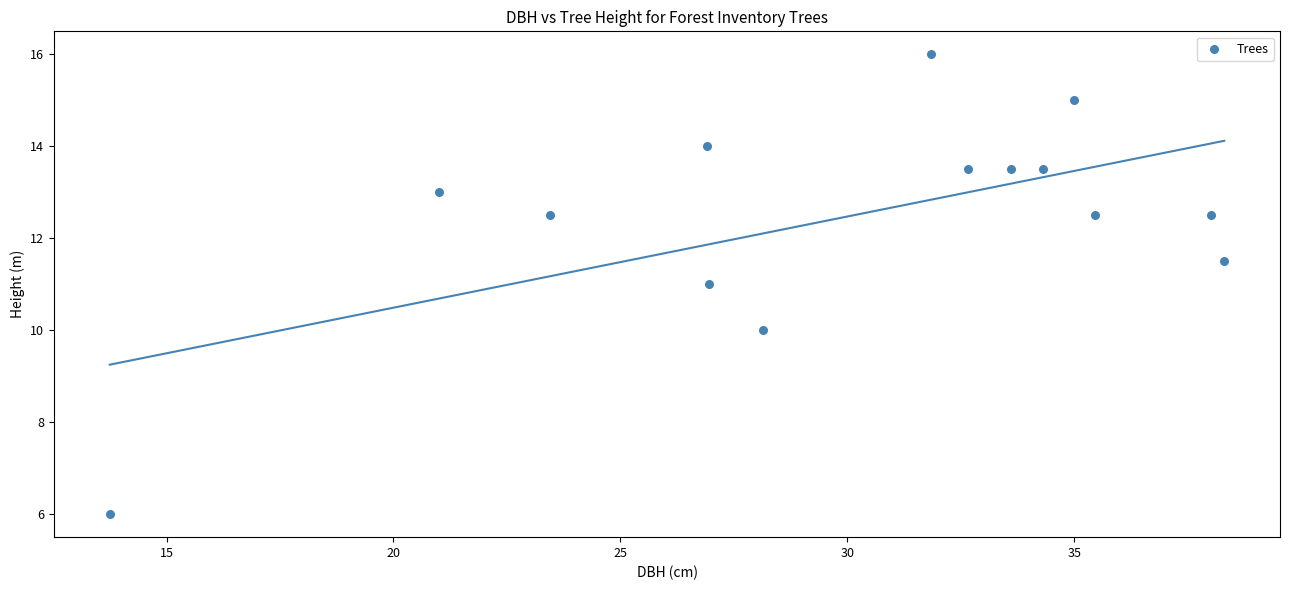

What is the range of Y values (max minus min)?

10.0